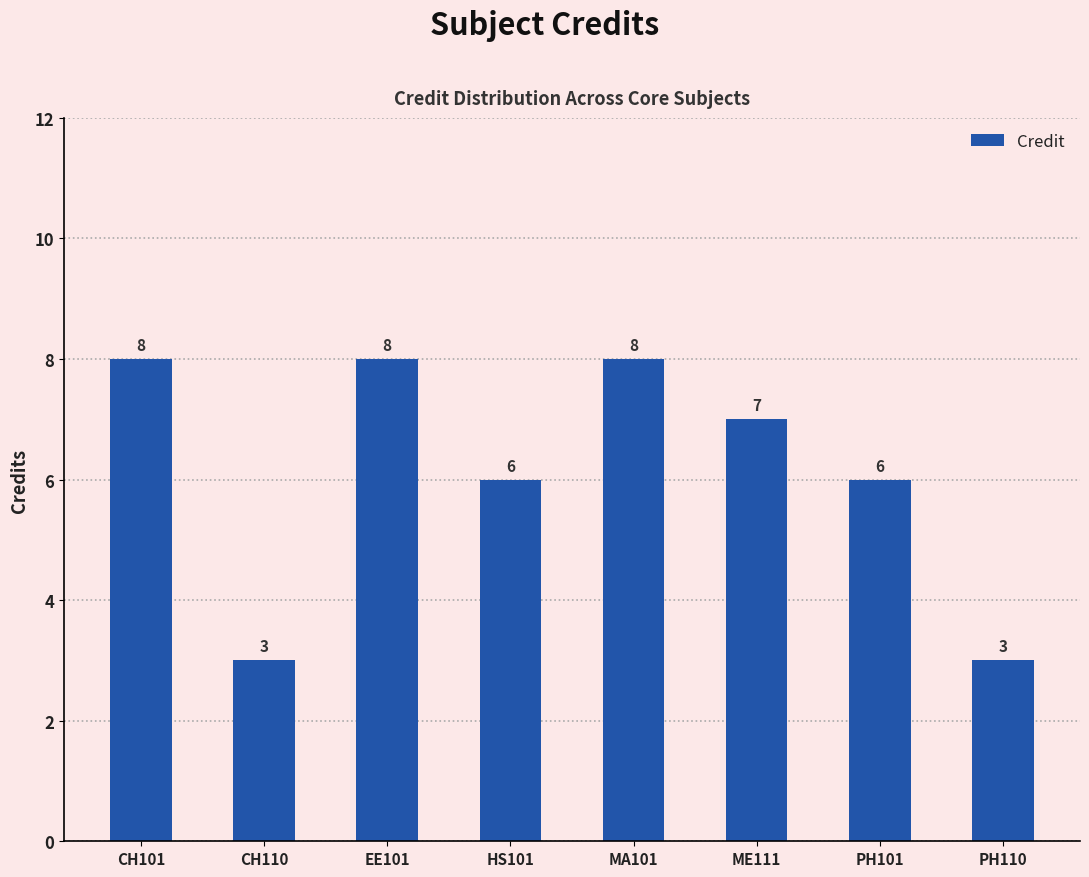

What is the value of the 3rd bar from the left?

8